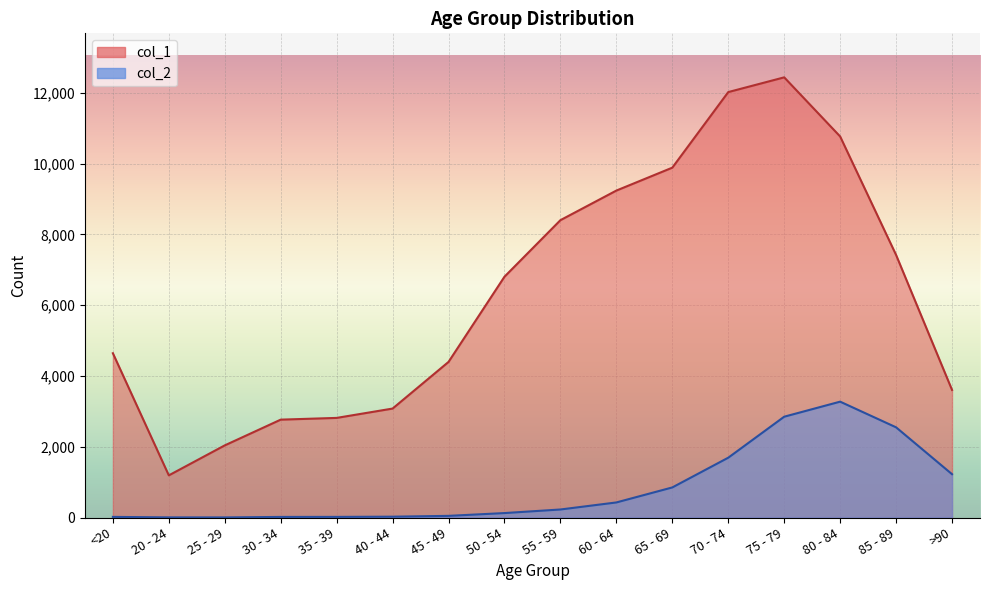

What is the difference between the col_1 values at >90 and 80 - 84?

7160